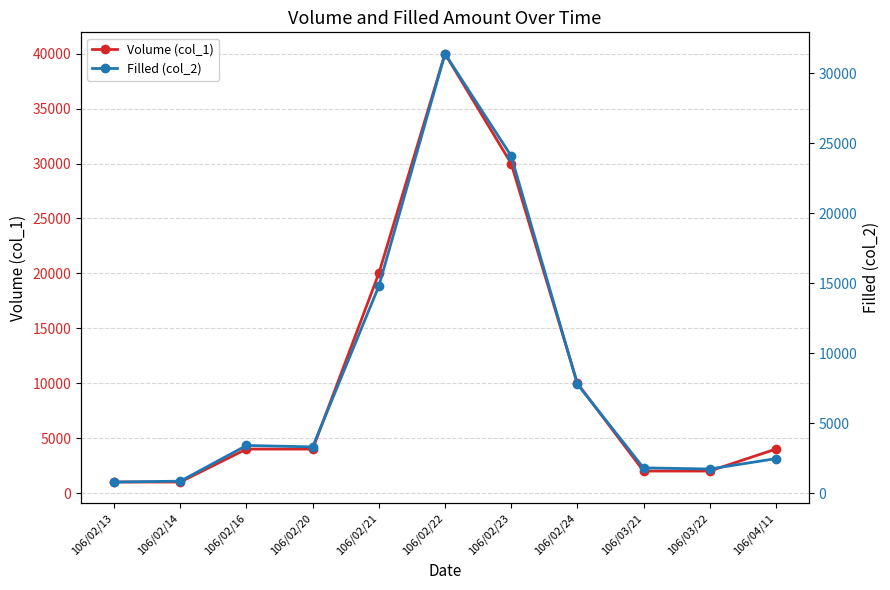

True or false: Volume (col_1) and Filled (col_2) cross at least once.

False